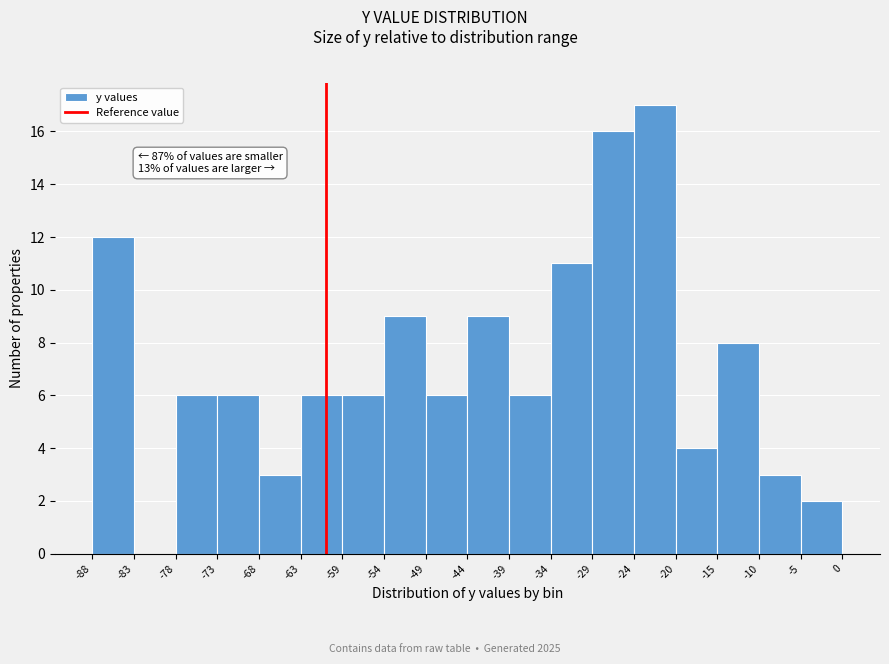

Over which range of the x-axis is the bar tallest?

-24 to -20